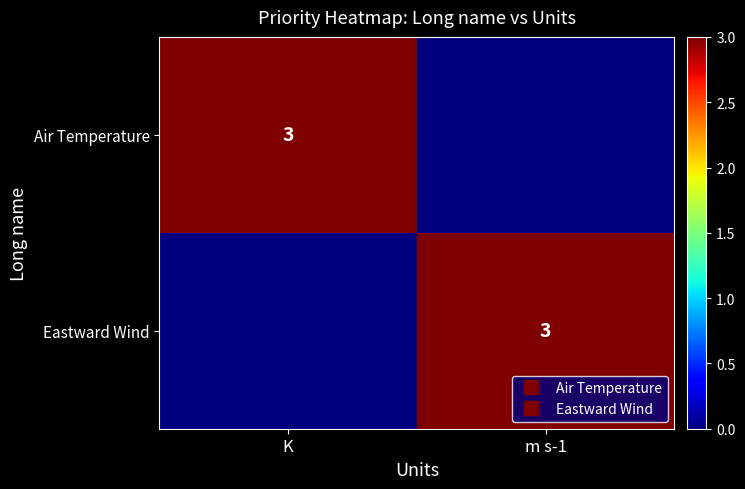

Rank the series by their maximum value, from highest to lowest.

Air Temperature, Eastward Wind